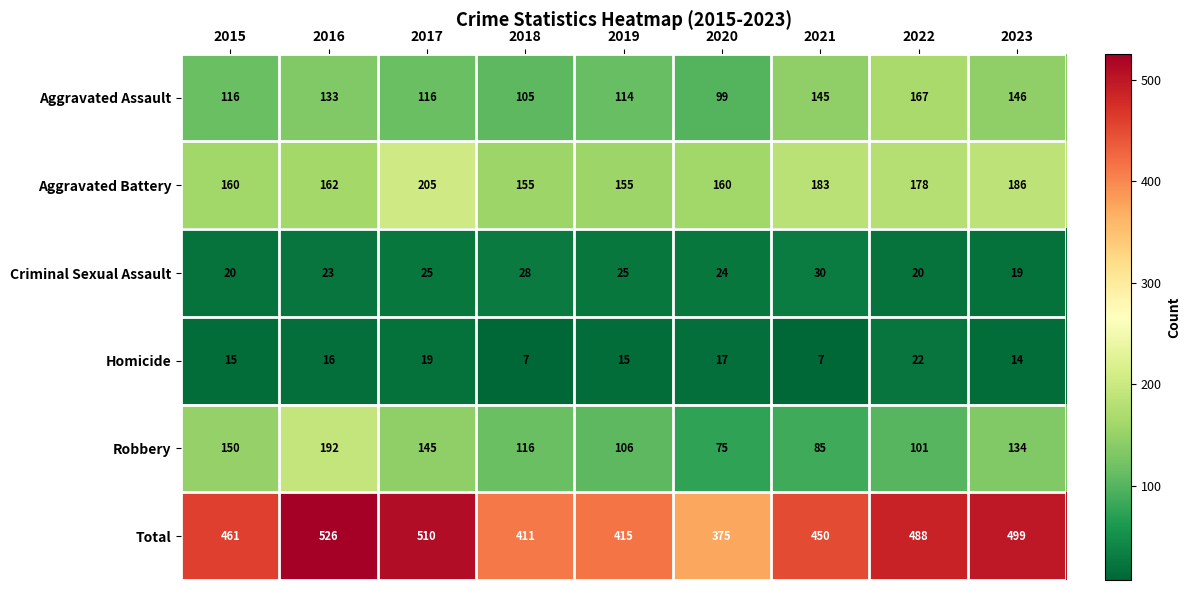

The value of Criminal Sexual Assault at 2020 is 31. True or false?

False